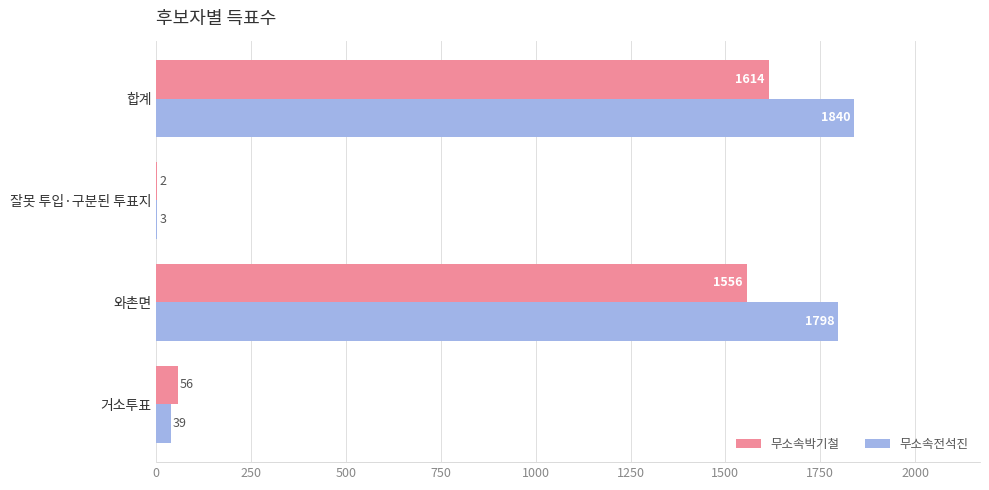

What are all the series names shown in the legend?

무소속박기철, 무소속전석진